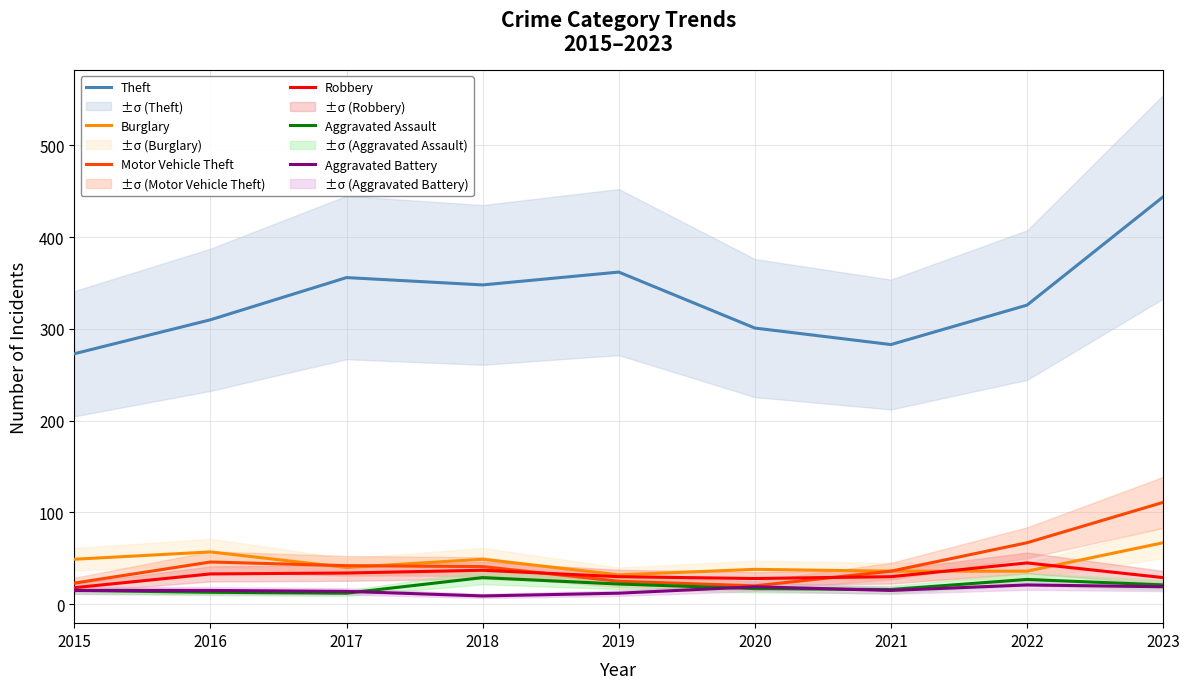

Between which two adjacent categories do Burglary and Robbery first intersect?

2021 and 2022